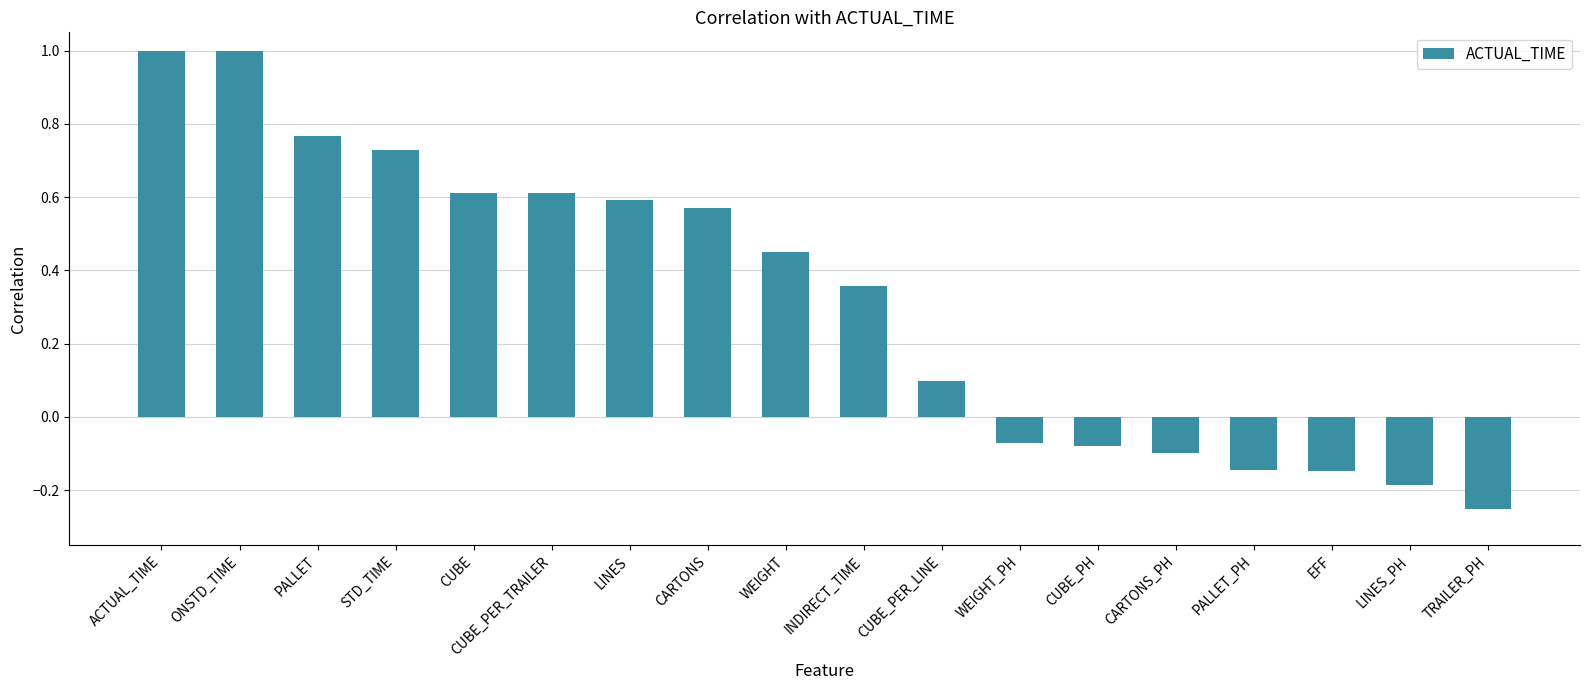

Does the chart contain stacked bars?

No